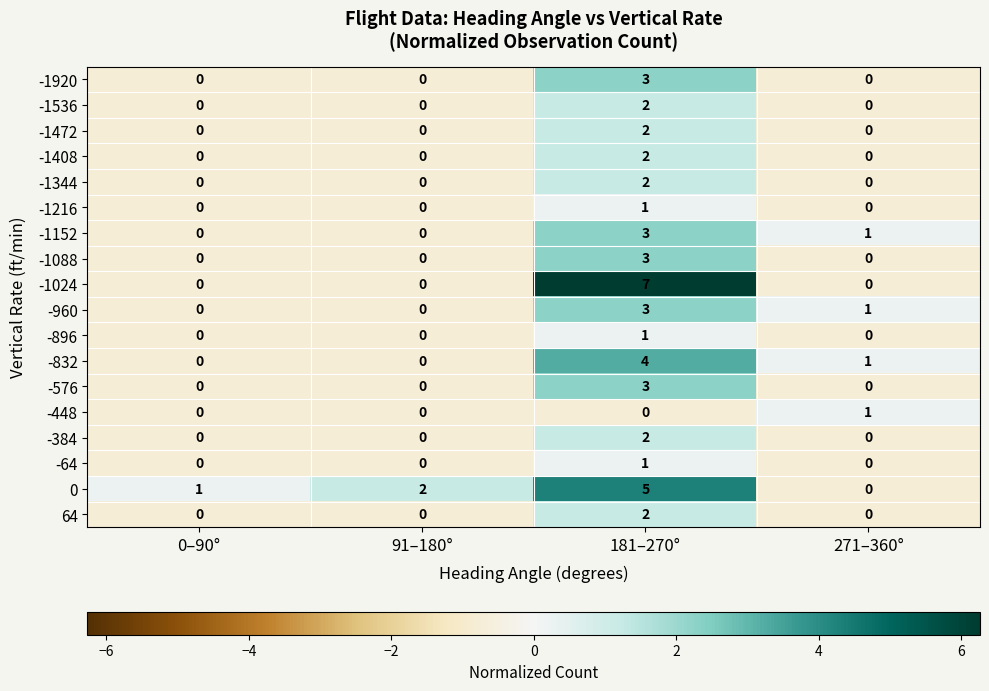

Which series has the largest total across all categories?

0